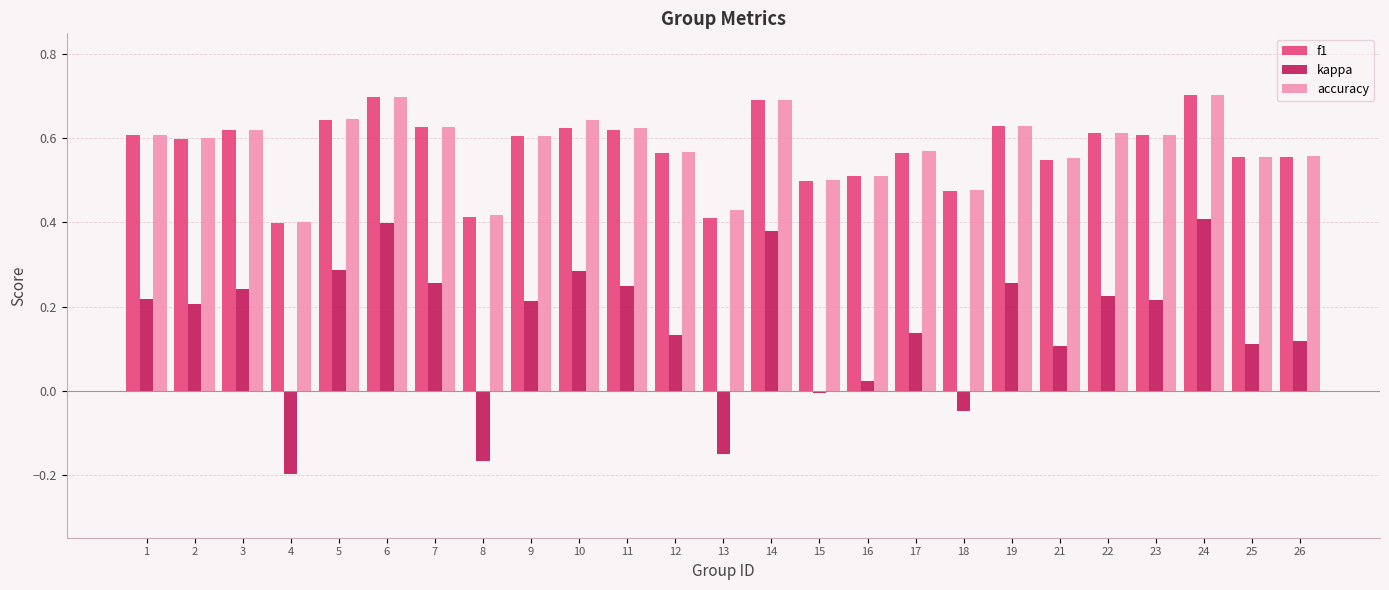

True or false: f1 has a value of 0.6 at 10.

True